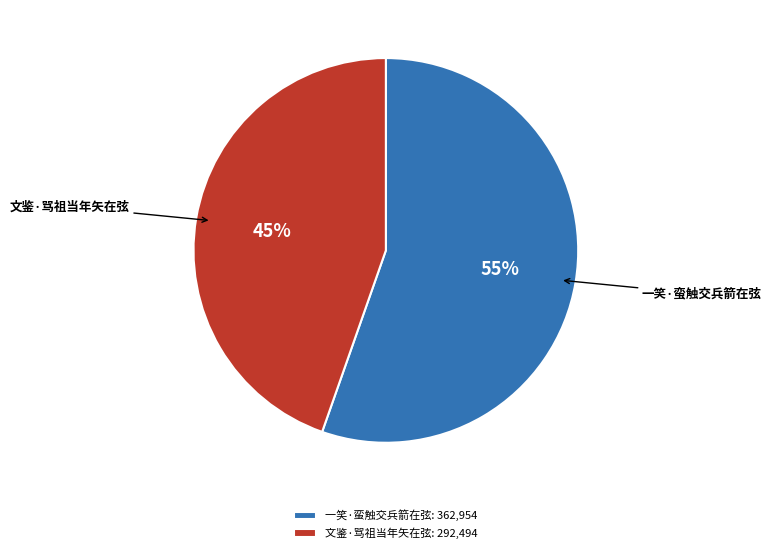

Between 文鉴·骂祖当年矢在弦 and 一笑·蛮触交兵箭在弦, which is larger?

一笑·蛮触交兵箭在弦